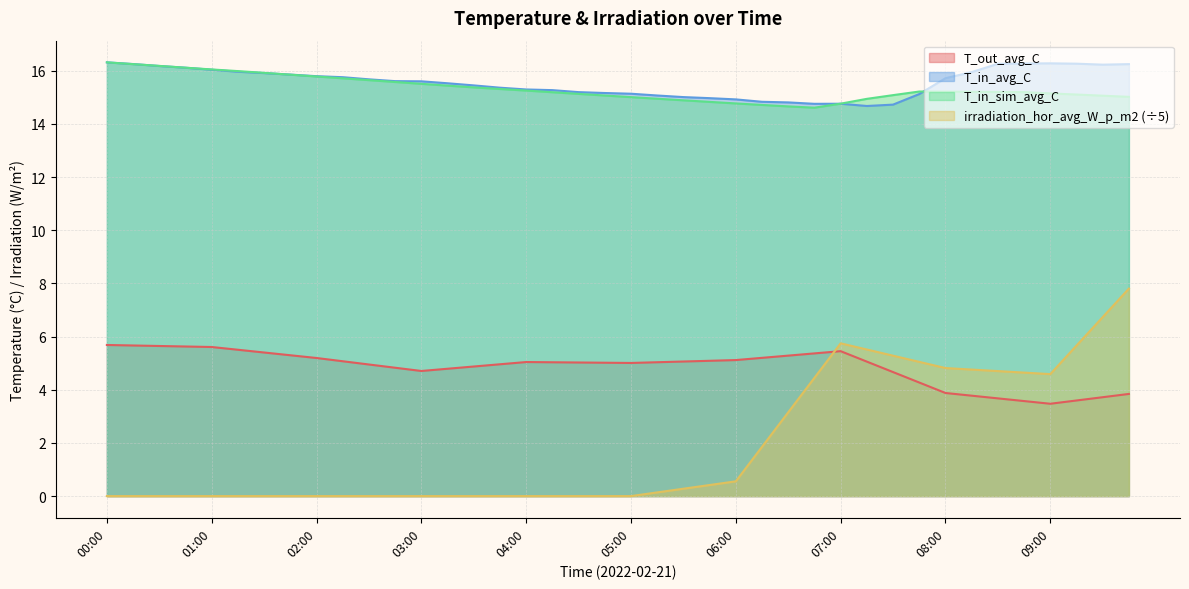

How many interior local valleys does the T_in_sim_avg_C series have?

1